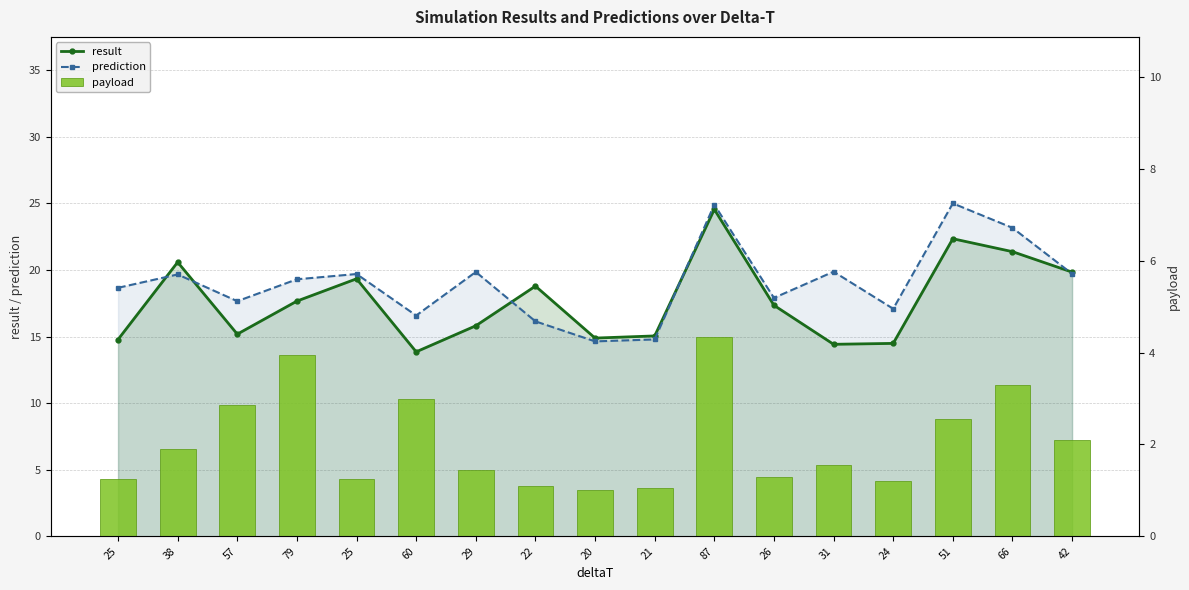

What is the difference between the prediction values at 79 and 42?

0.4